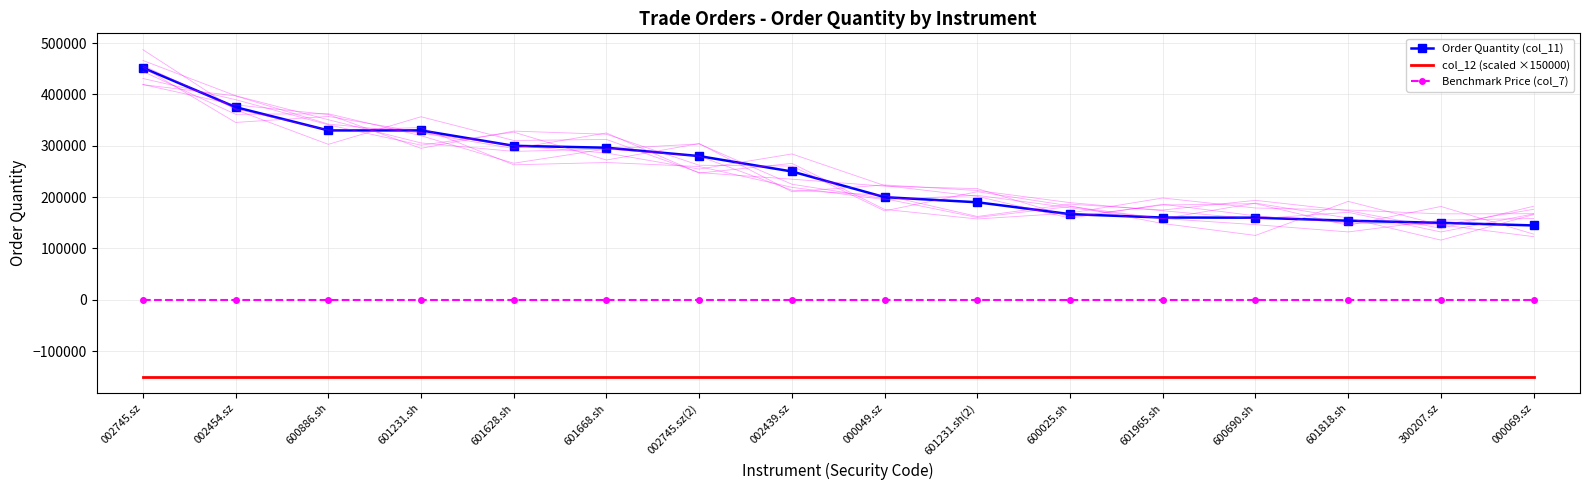

True or false: Benchmark Price (col_7) and col_12 (scaled ×150000) intersect in this chart.

False